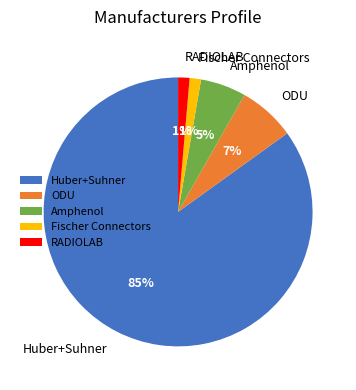

Which category accounts for the majority?

Huber+Suhner